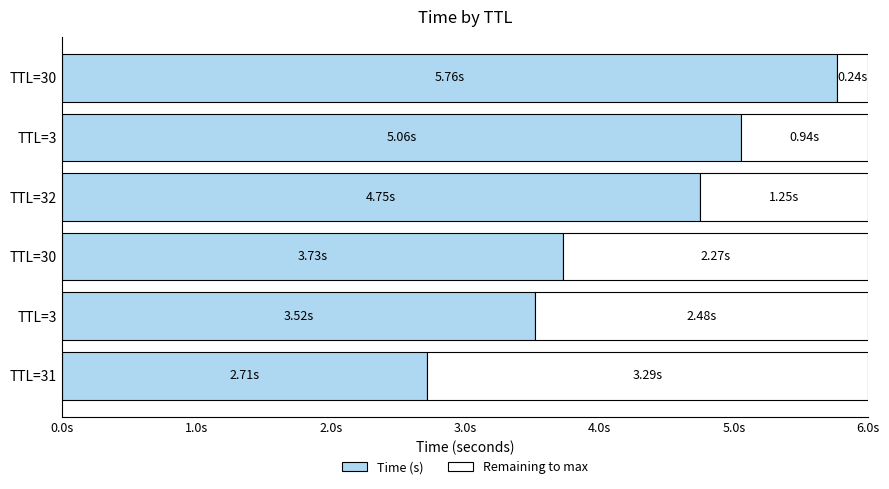

What are all the series names shown in the legend?

Time (s), Remaining to max